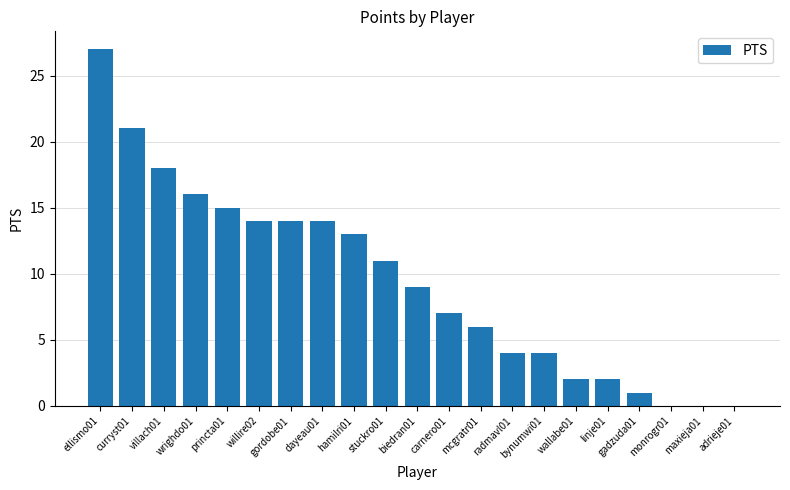

Which label corresponds to the largest value in the chart?

ellismo01